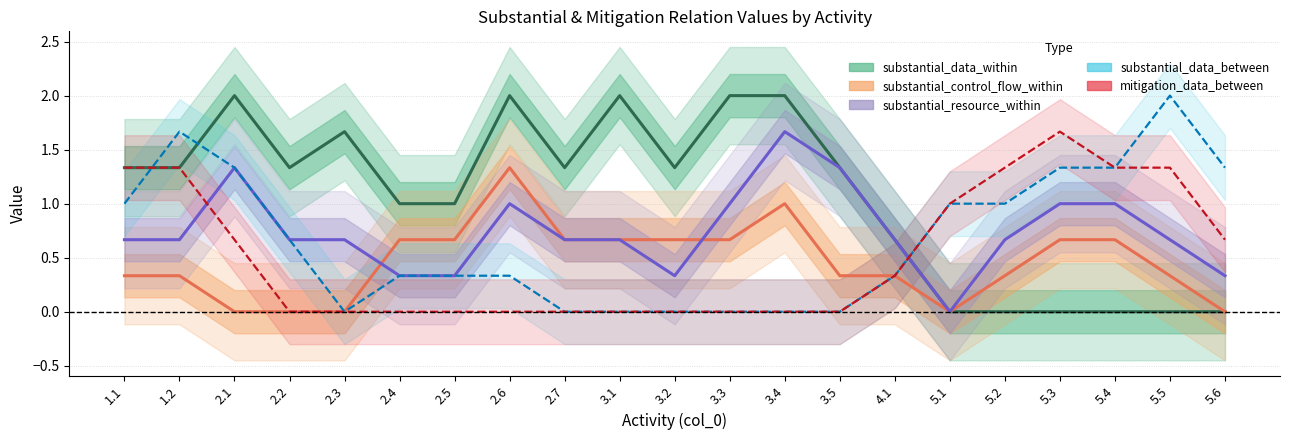

Which series has the largest total across all categories?

substantial_data_within